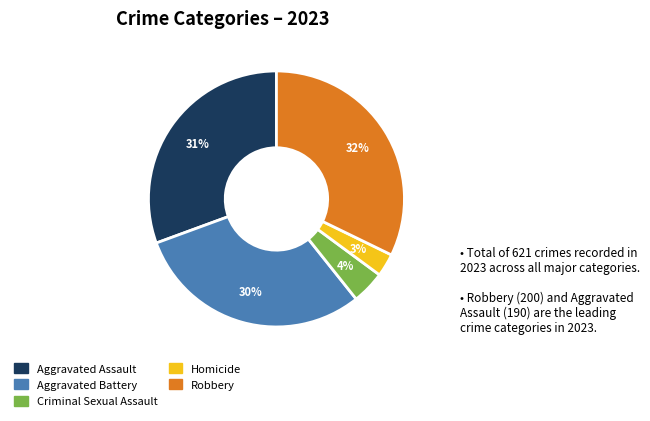

The Aggravated Assault slice represents 31% of the pie. True or false?

True